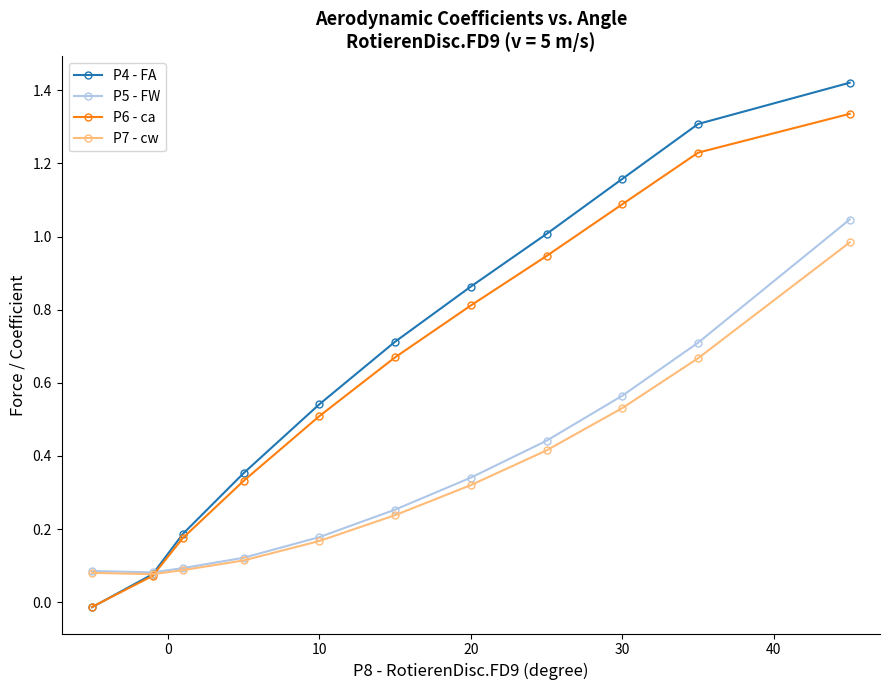

Rank the series by their maximum value, from lowest to highest.

P7 - cw, P5 - FW, P6 - ca, P4 - FA